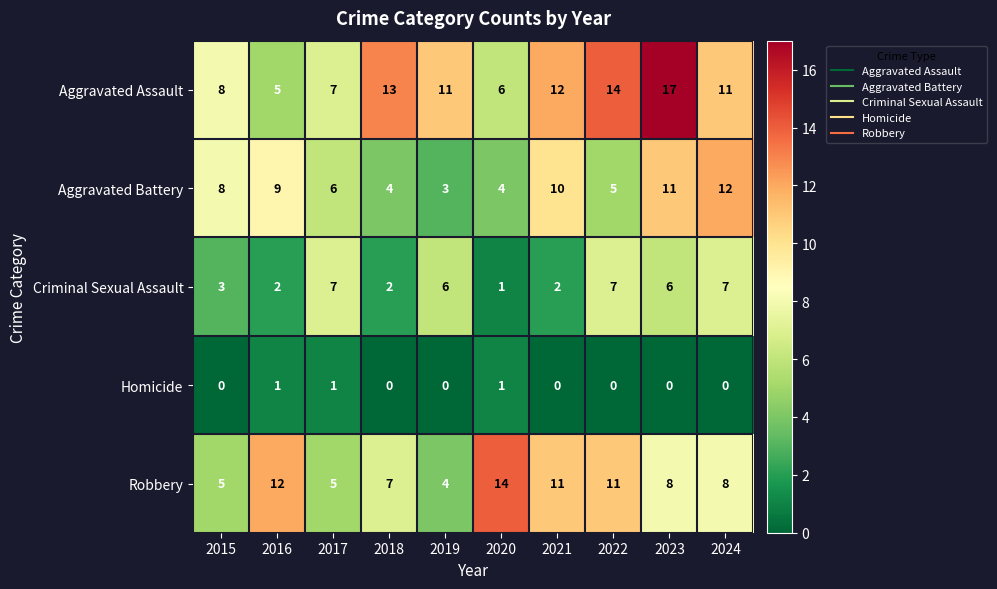

True or false: Homicide has a value of 1 at 2020.

True